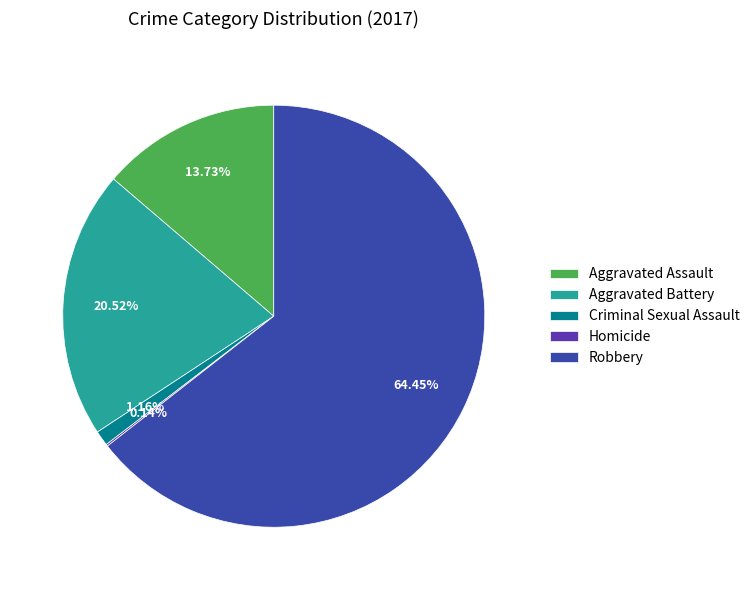

True or false: Aggravated Assault accounts for 14% of the total.

True